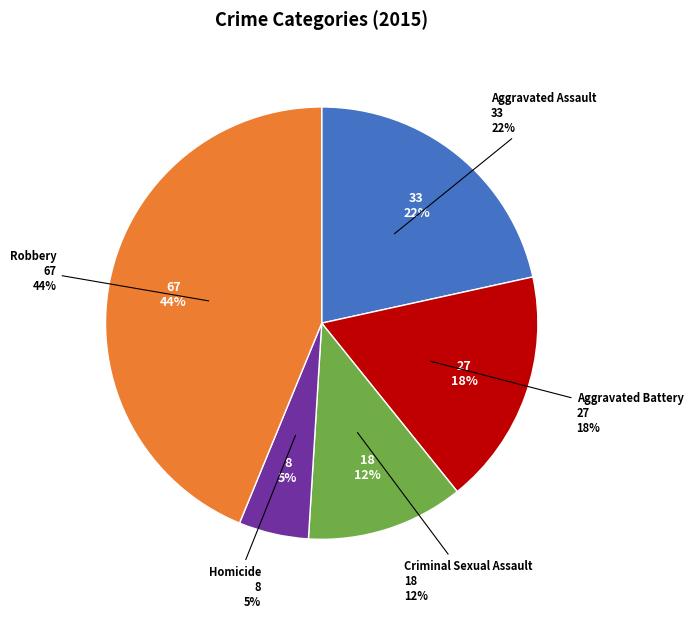

What is the change in value from Aggravated Assault to Homicide?

-25